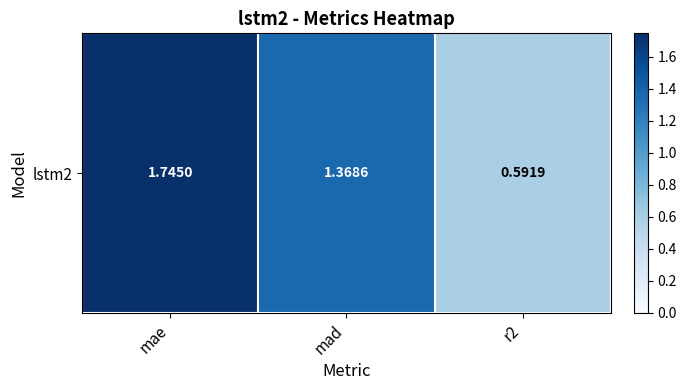

Where is the data nearest to the value 1?

mad